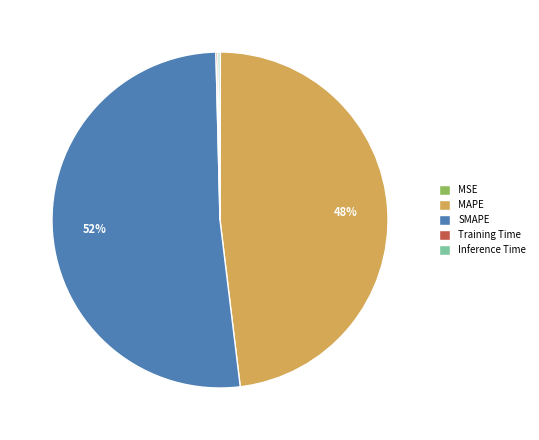

To the nearest percent, what is the average slice percentage?

20%